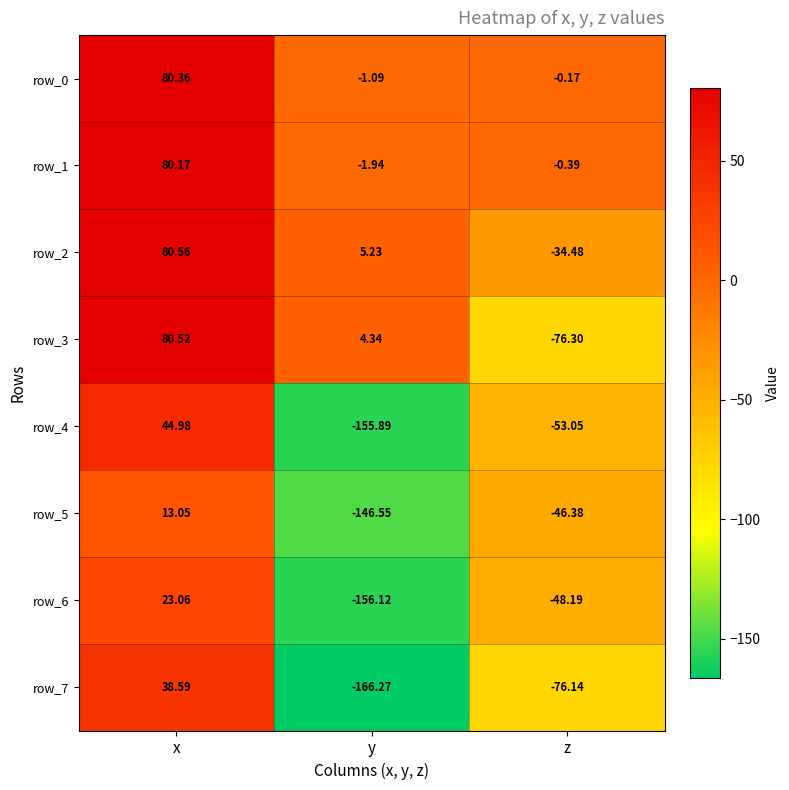

Which label corresponds to the smallest value in the chart?

y